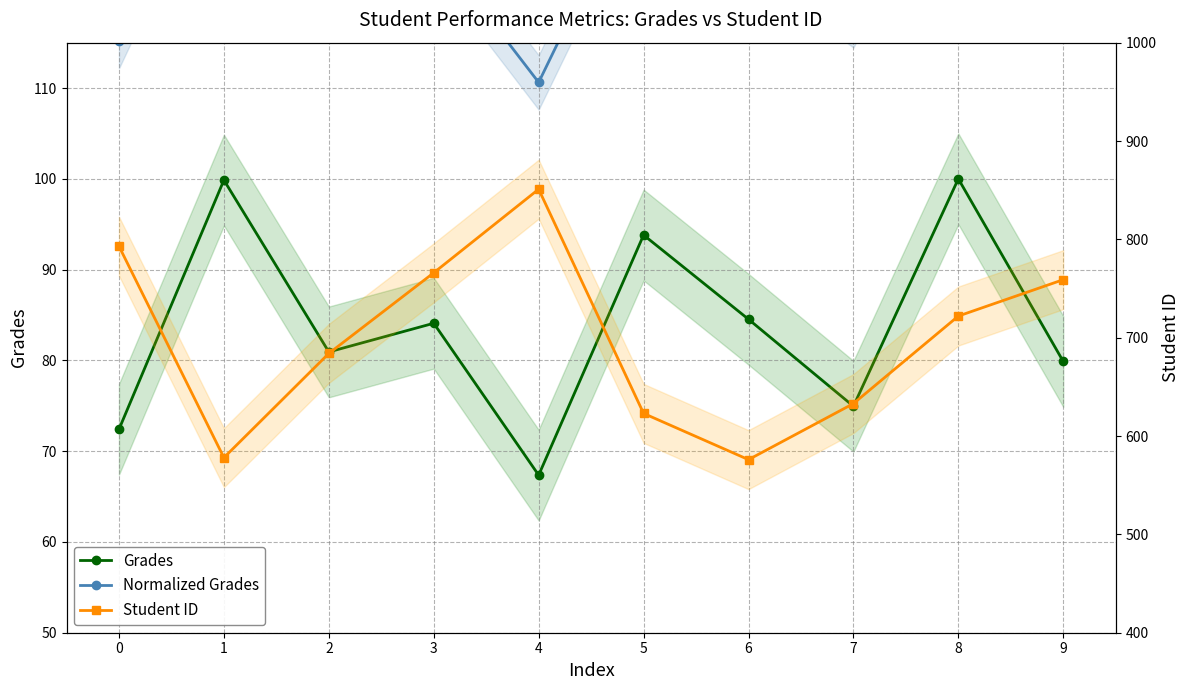

How many values in the Grades series exceed 84?

5